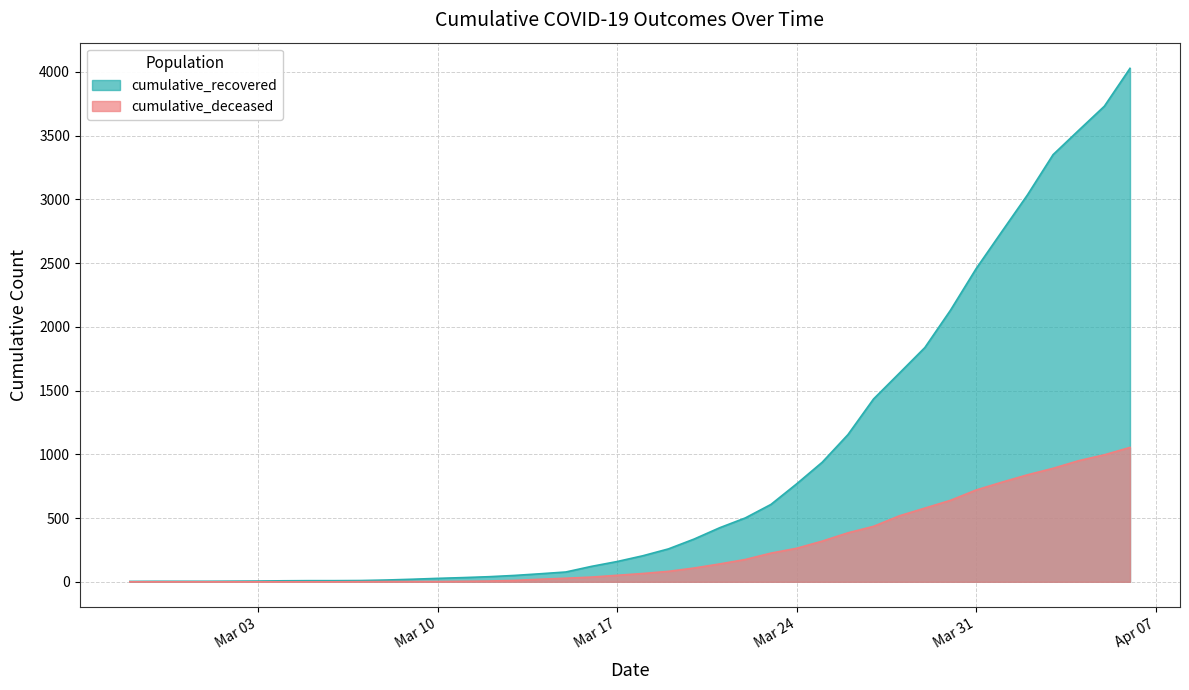

What is the total value across all series at 2020-03-06?

9